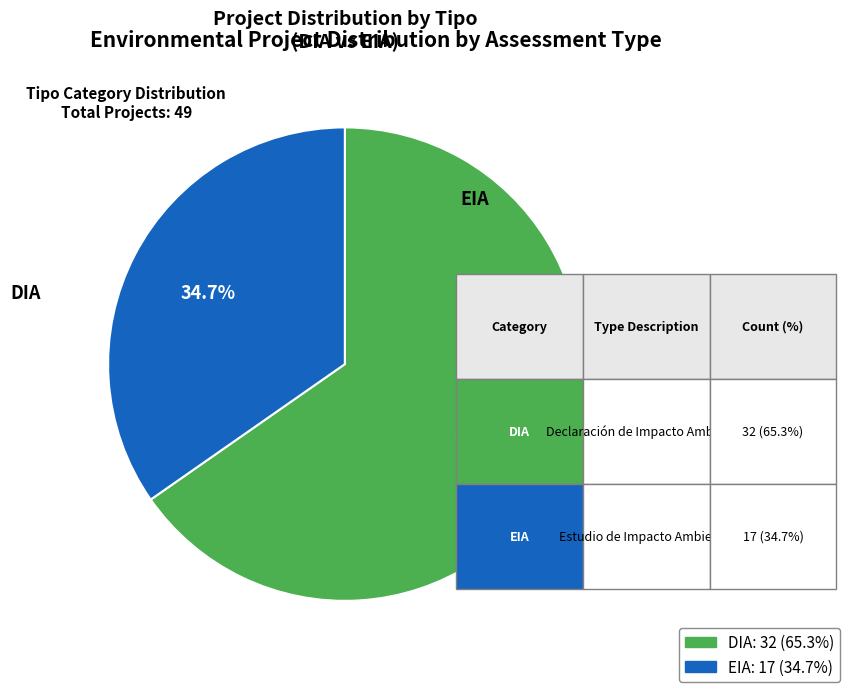

Which category has the smallest portion of the pie?

EIA